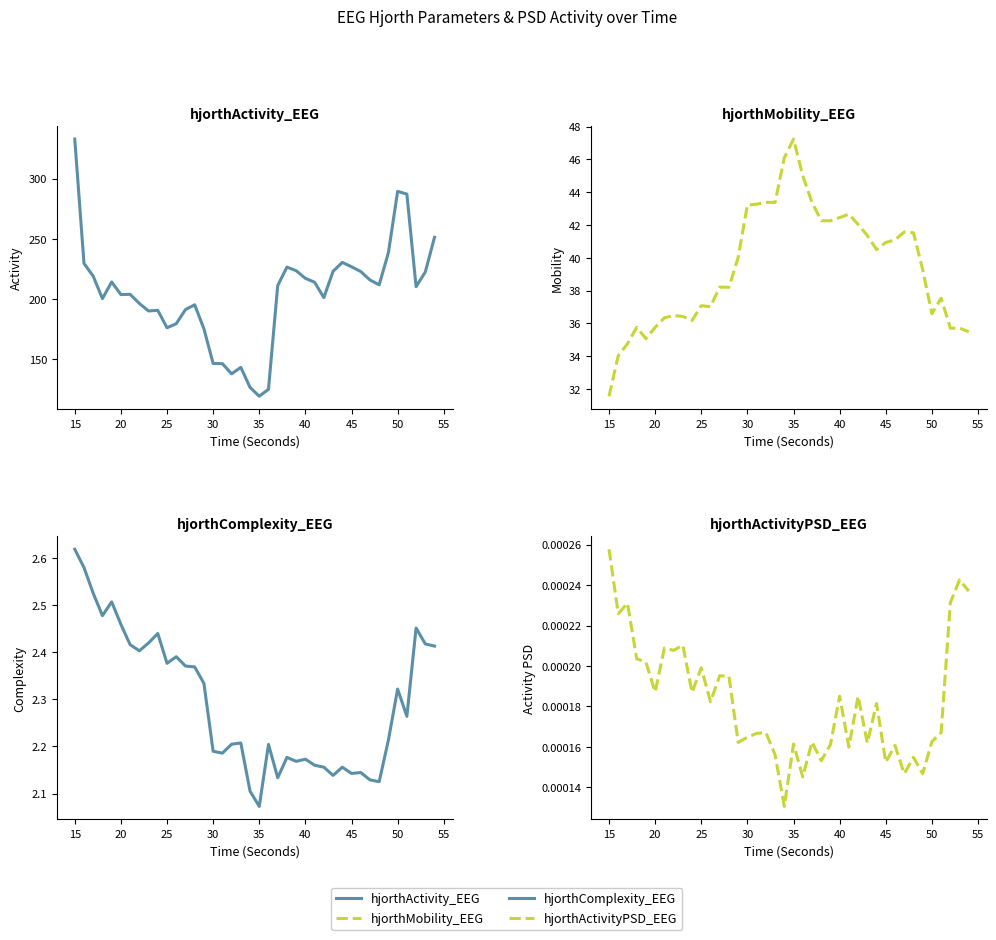

What is the difference between the maximum and second lowest values in the hjorthComplexity_EEG series?

0.5